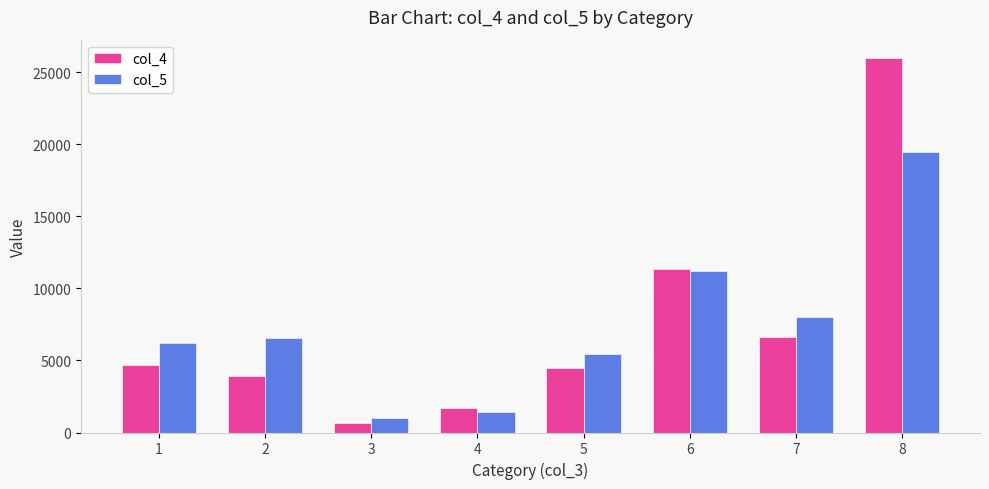

At which label is col_5 closest to 10251?

6